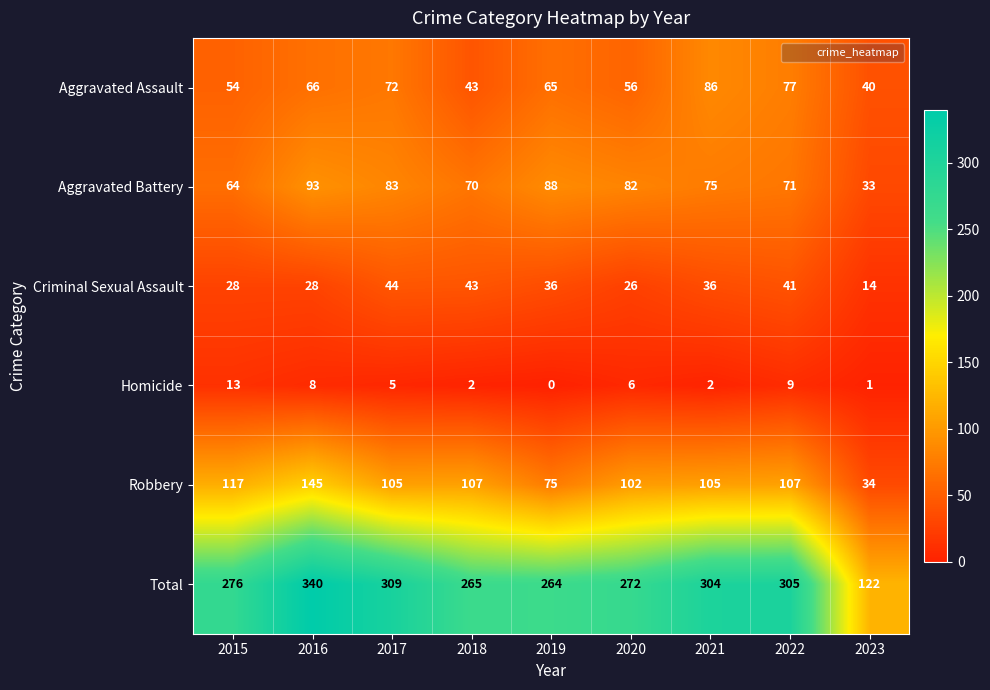

What is the minimum value for Criminal Sexual Assault?

14